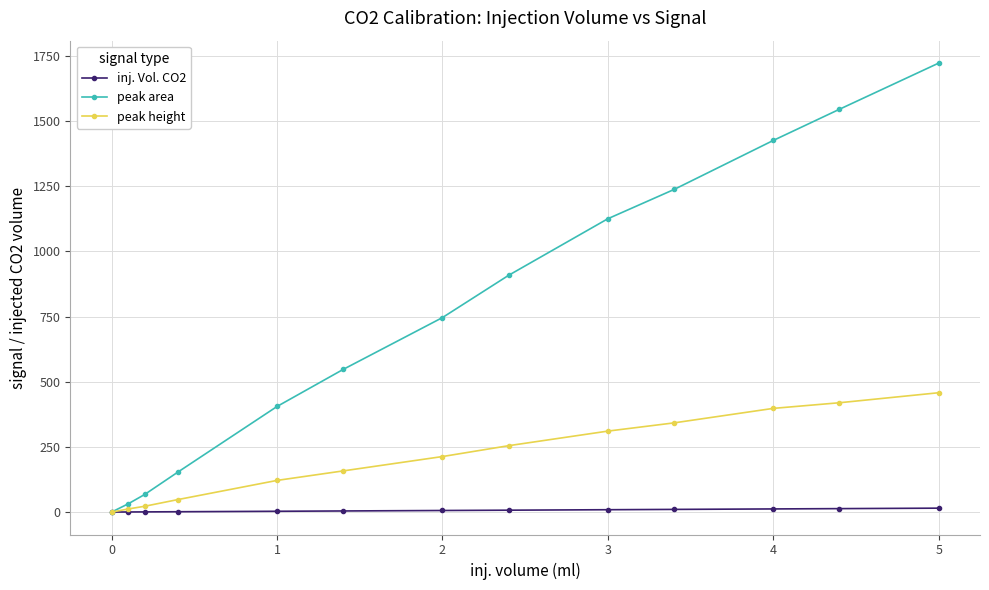

True or false: inj. Vol. CO2 has more than 2 interior local peaks.

False